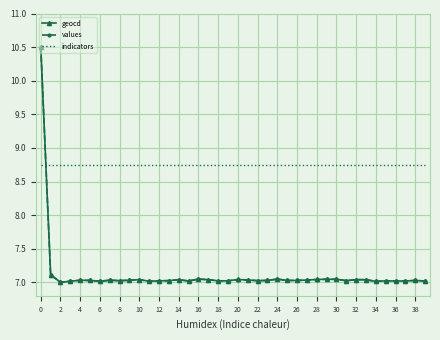

Which series has the largest total across all categories?

indicators